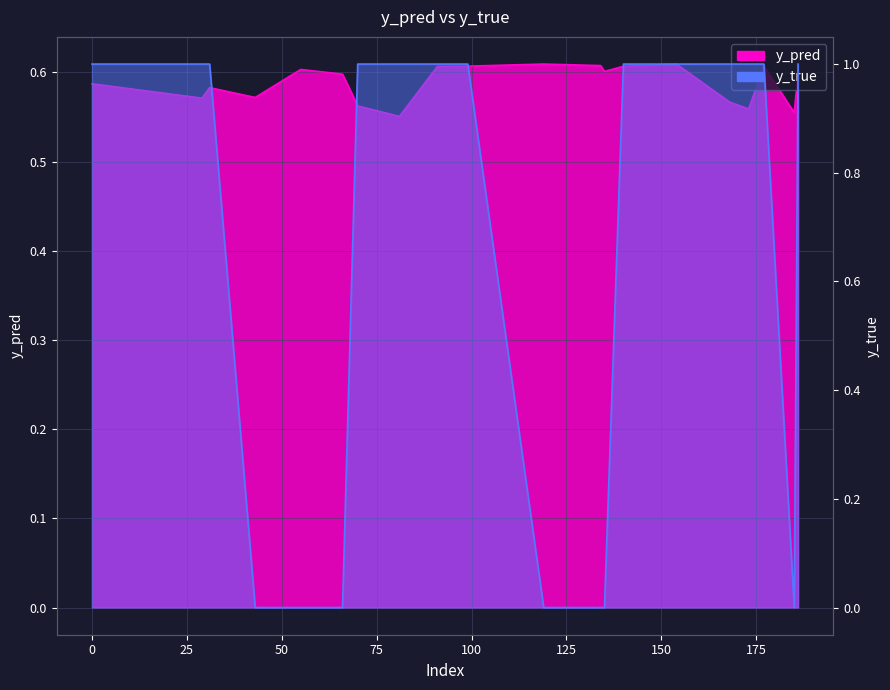

In y_true, how many points are lower than both neighbors (excluding endpoints)?

1